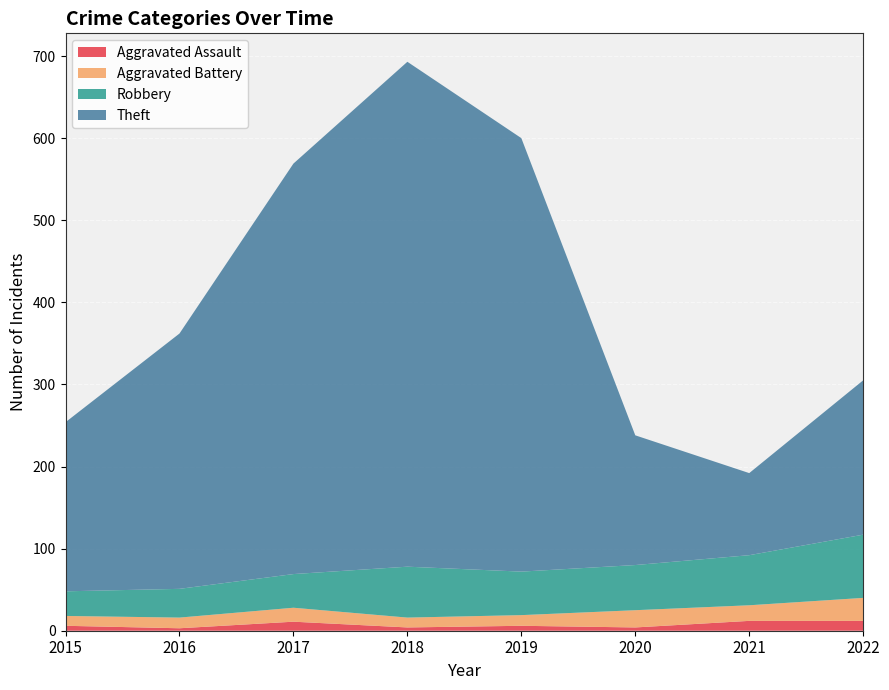

Reading right to left, list all the values displayed in this chart.

Aggravated Assault: 2022=12	2021=12	2020=4	2019=6	2018=4	2017=11	2016=3	2015=6
Aggravated Battery: 2022=28	2021=19	2020=21	2019=13	2018=12	2017=17	2016=13	2015=12
Robbery: 2022=77	2021=61	2020=55	2019=53	2018=62	2017=41	2016=35	2015=30
Theft: 2022=188	2021=100	2020=158	2019=528	2018=615	2017=500	2016=311	2015=206